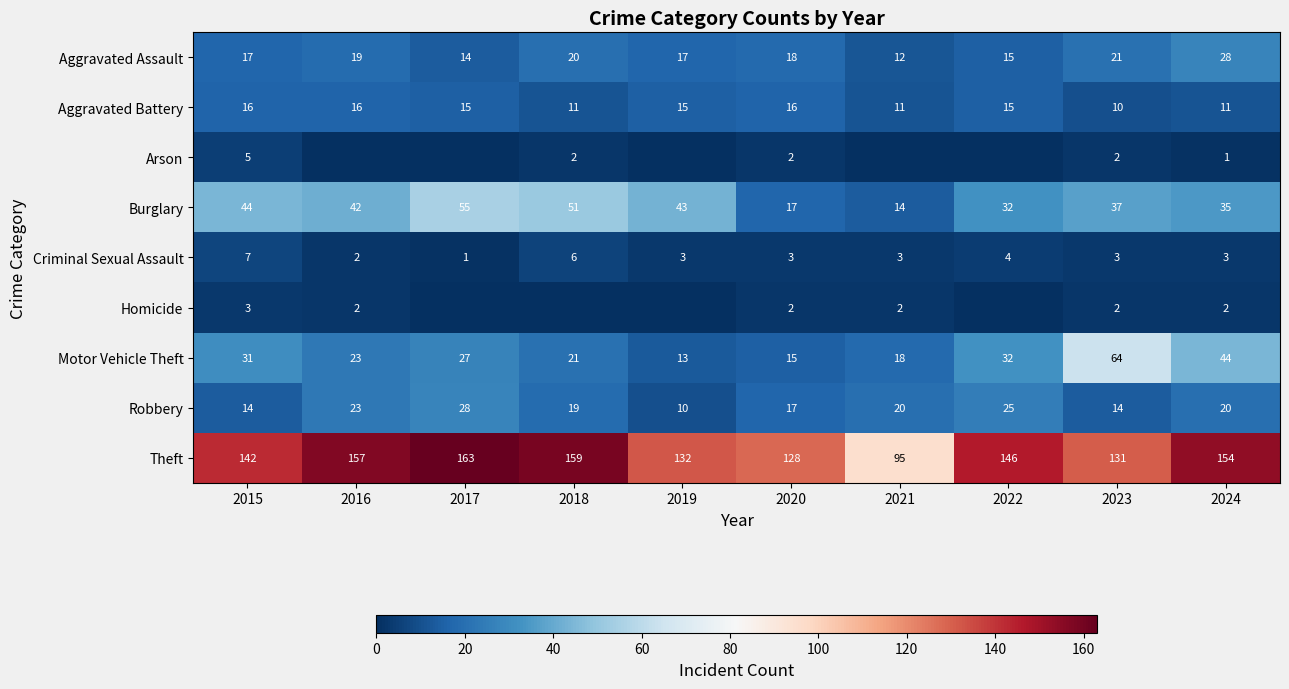

What is the total value across all series at 2024?

298